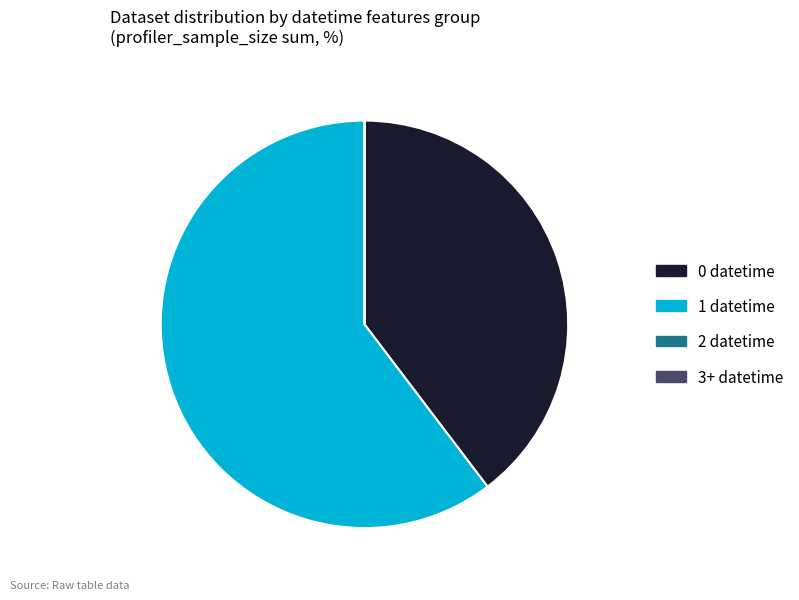

Do 0 datetime and 1 datetime together represent more than half of the pie?

Yes